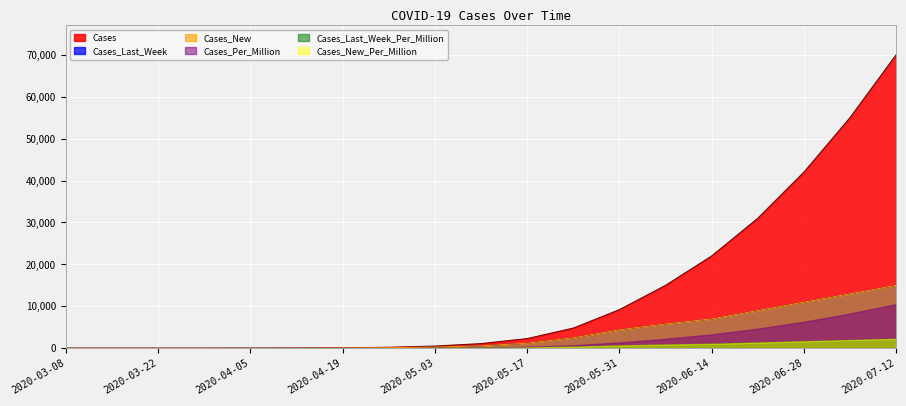

List the labels in order of Cases_New value, smallest first.

2020-03-08, 2020-03-15, 2020-03-22, 2020-03-29, 2020-04-05, 2020-04-12, 2020-04-19, 2020-04-26, 2020-05-03, 2020-05-10, 2020-05-17, 2020-05-24, 2020-05-31, 2020-06-07, 2020-06-14, 2020-06-21, 2020-06-28, 2020-07-05, 2020-07-12